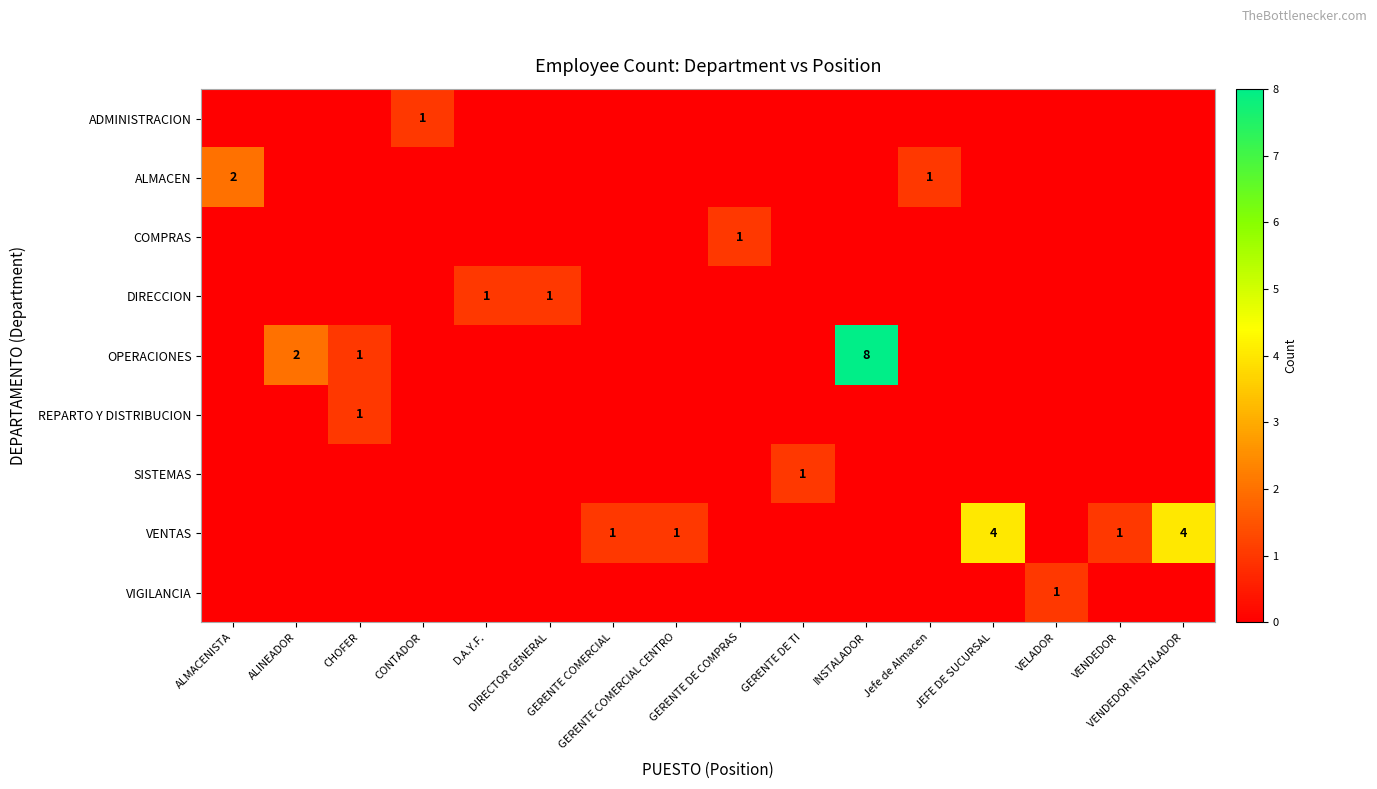

Is it true that DIRECCION equals 1 at GERENTE DE TI?

False